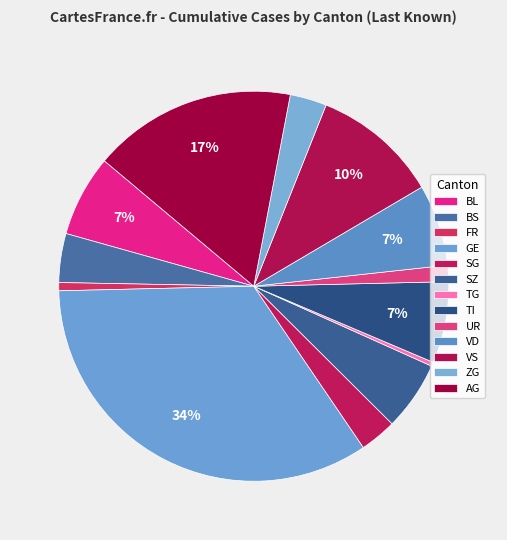

How many slices are in this pie chart?

13